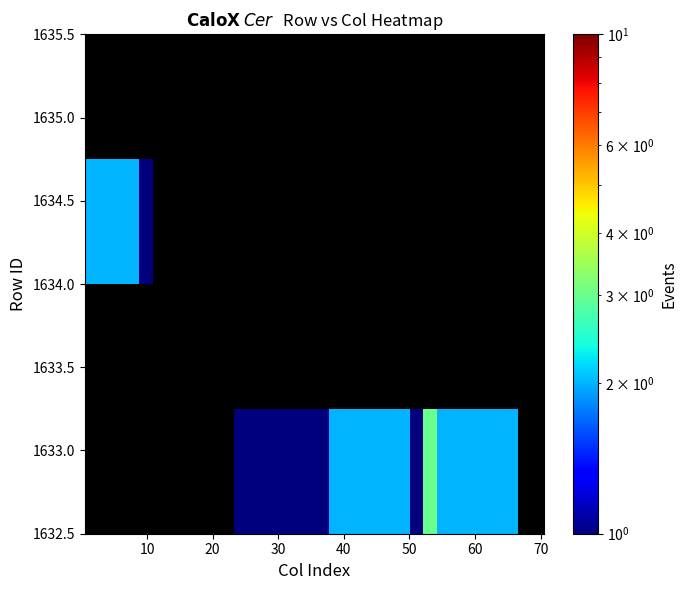

Count the number of categories in the chart.

34